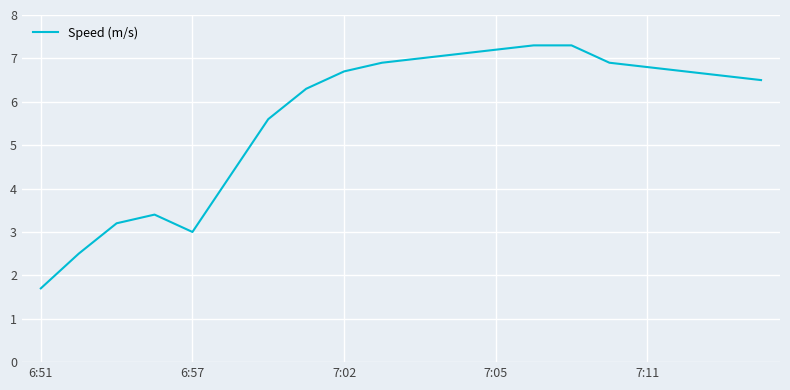

What is the greatest value displayed?

7.3